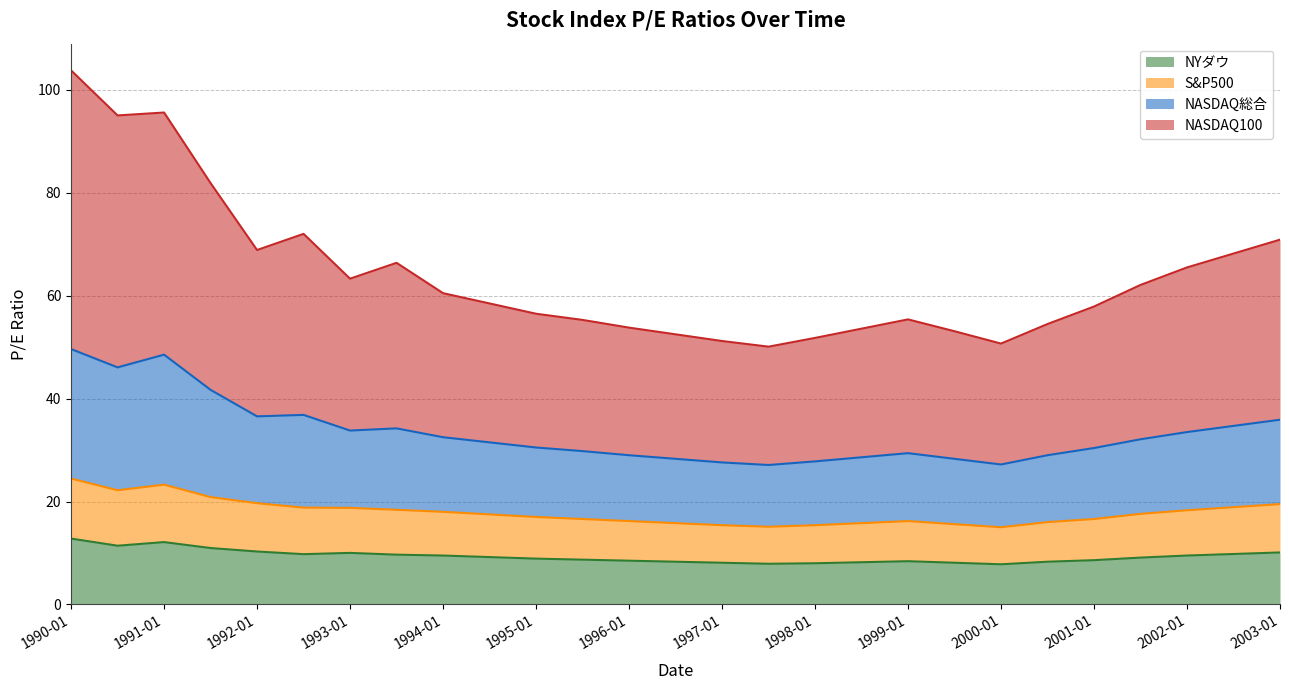

Does the chart display data point markers on the line(s)?

No